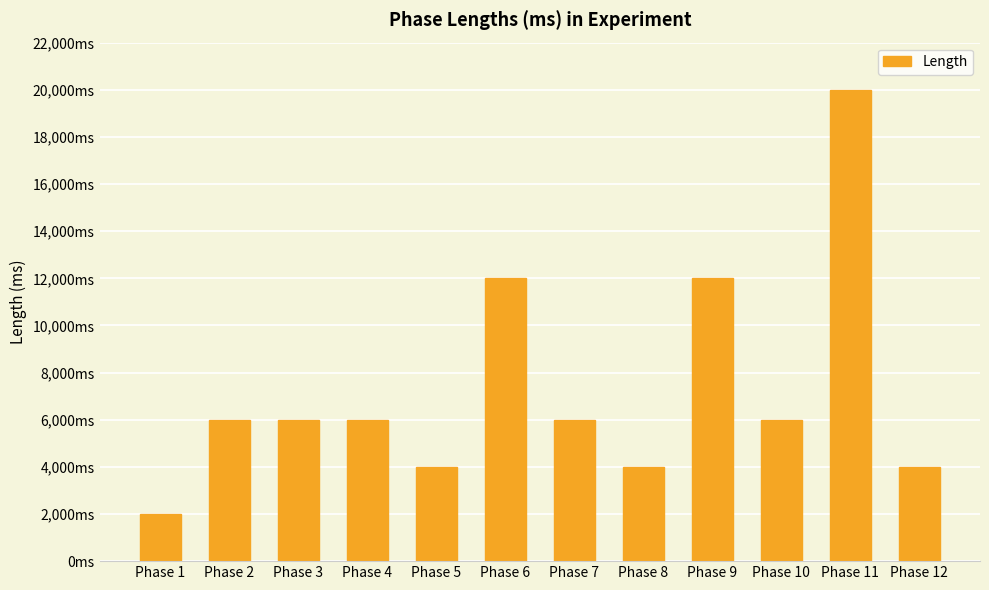

Are the bars horizontal?

No